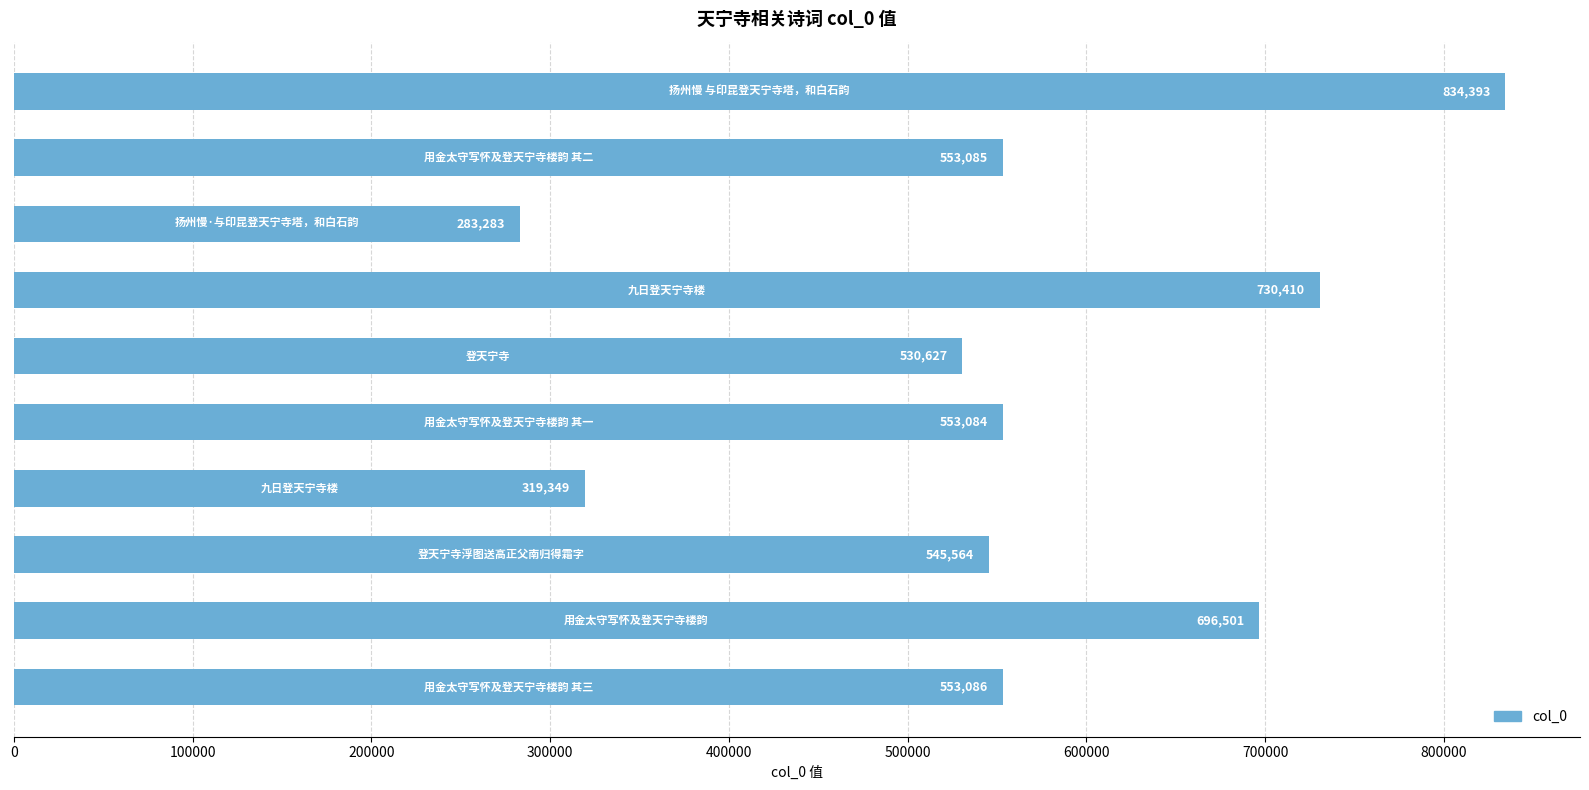

What is the difference between the maximum and minimum values?

551110